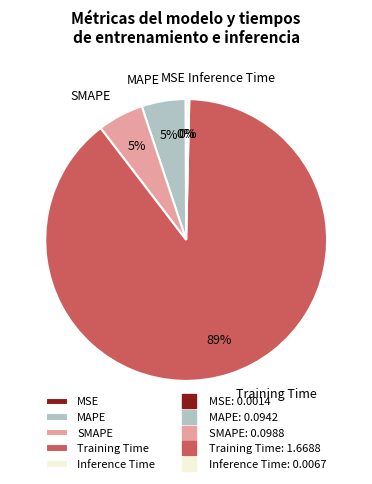

To the nearest percent, what is the average slice percentage?

20%